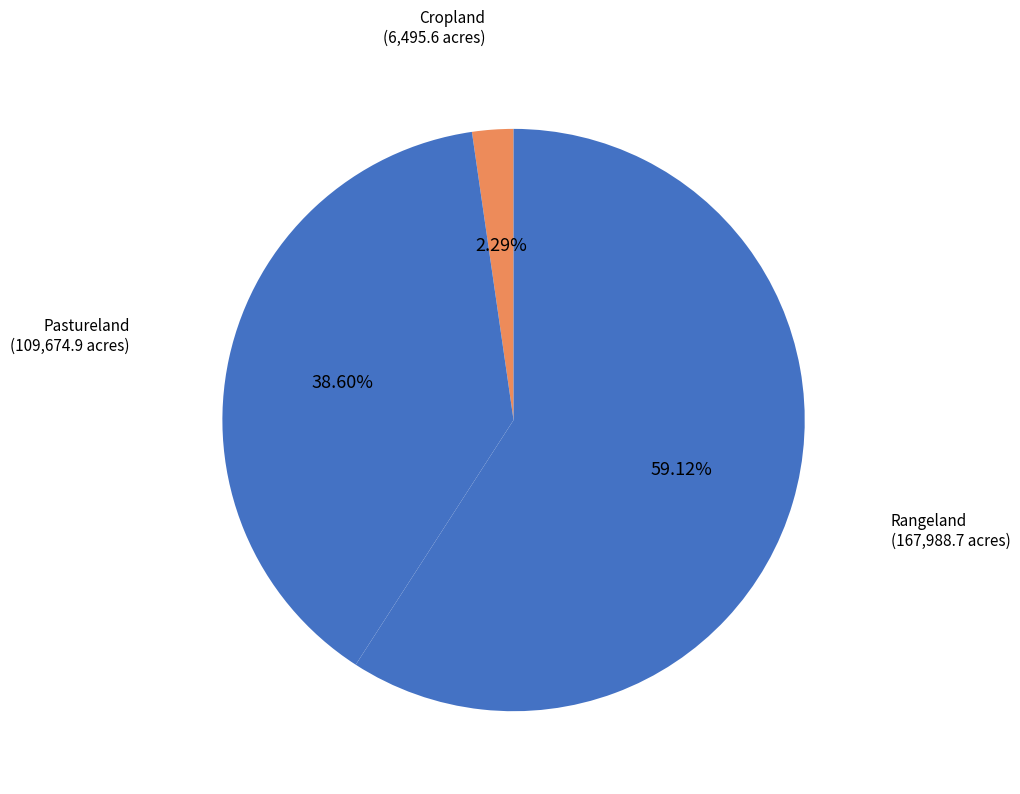

To the nearest percent, what percentage of the pie is Cropland?

2%